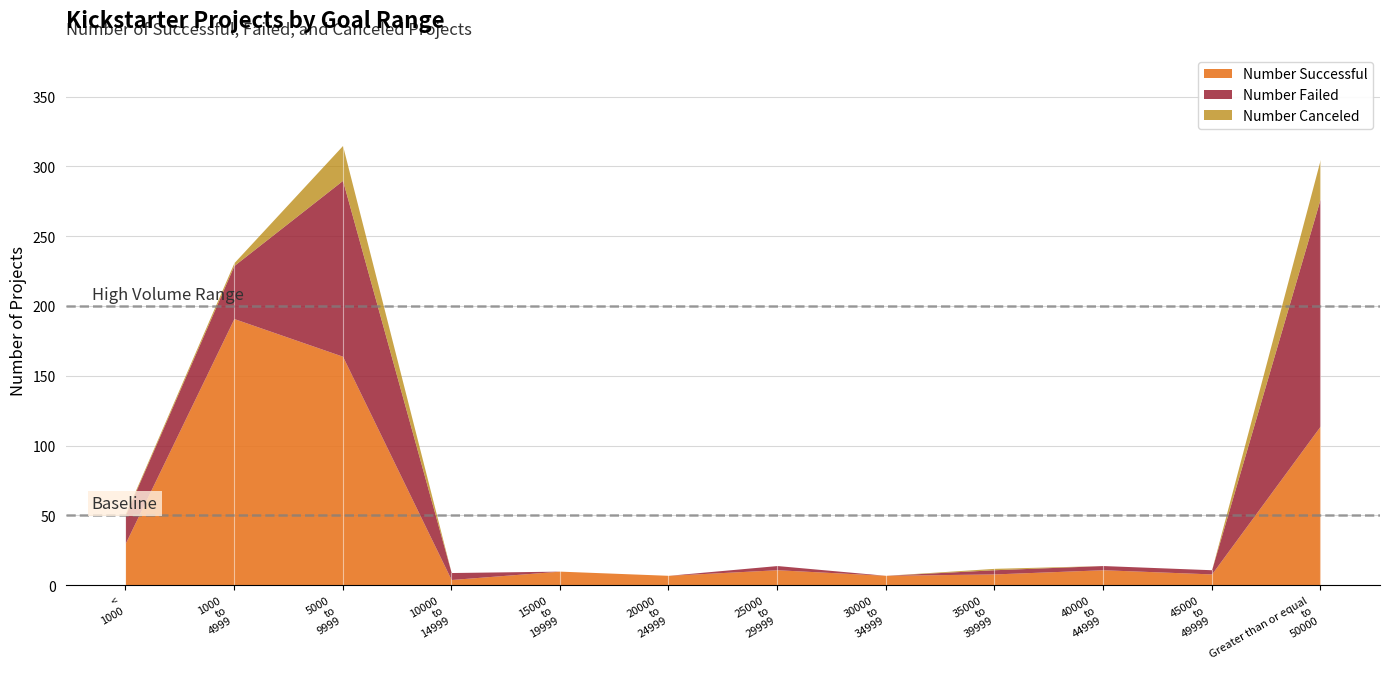

Does the chart have visible grid lines?

Yes